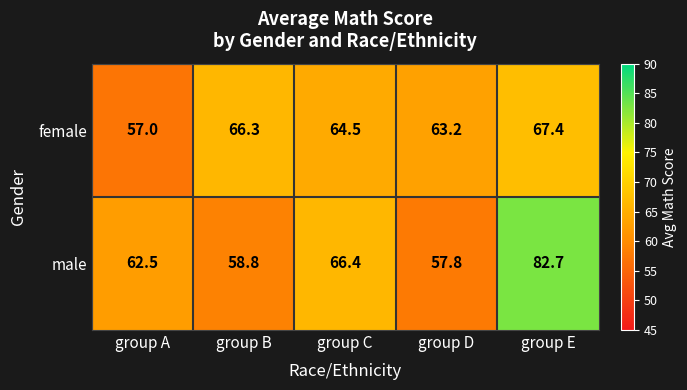

At which label does female first exceed 64?

group B